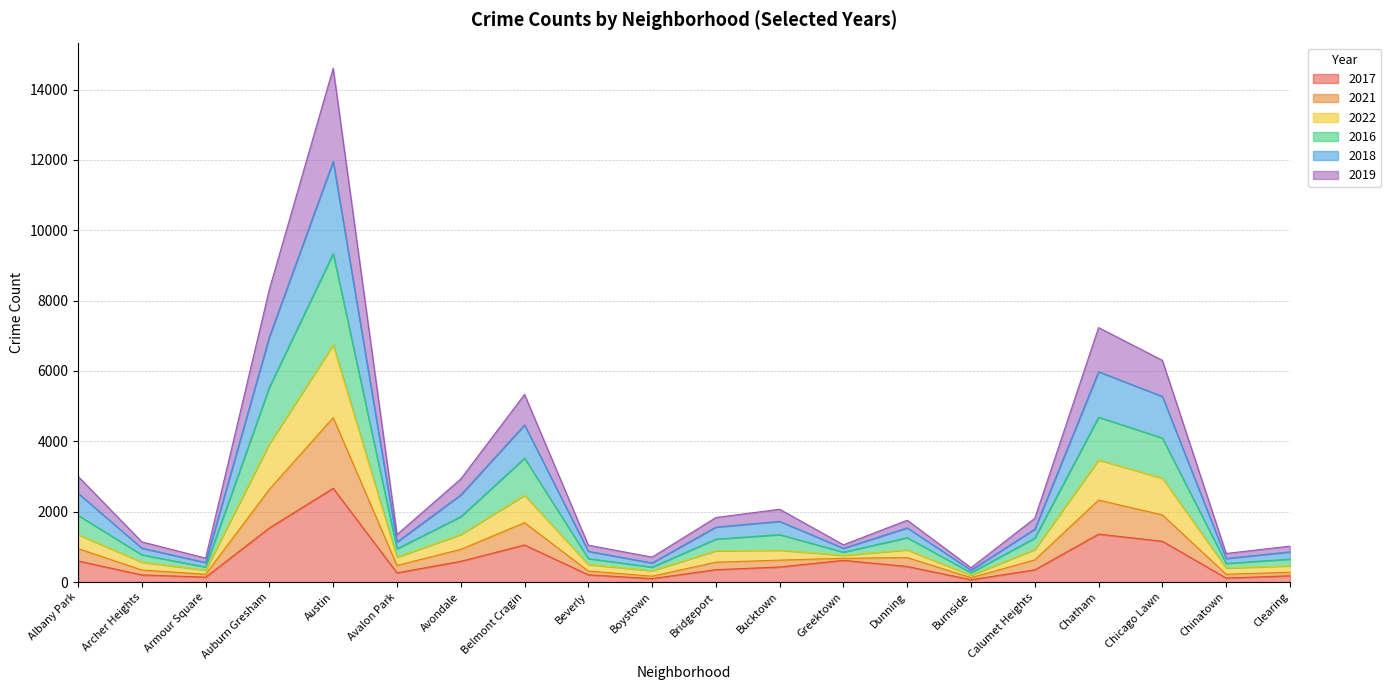

What is the total value across all series at Avondale?

2930